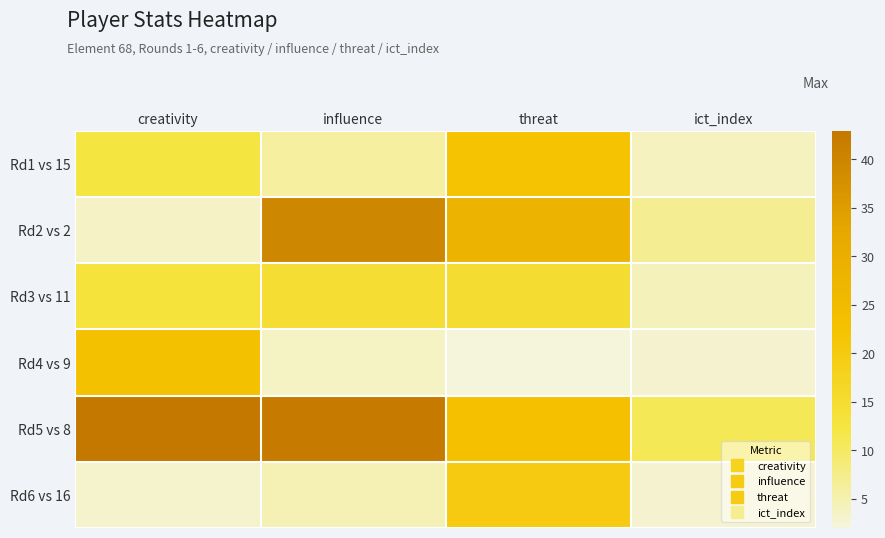

Which label corresponds to the smallest value in the chart?

threat